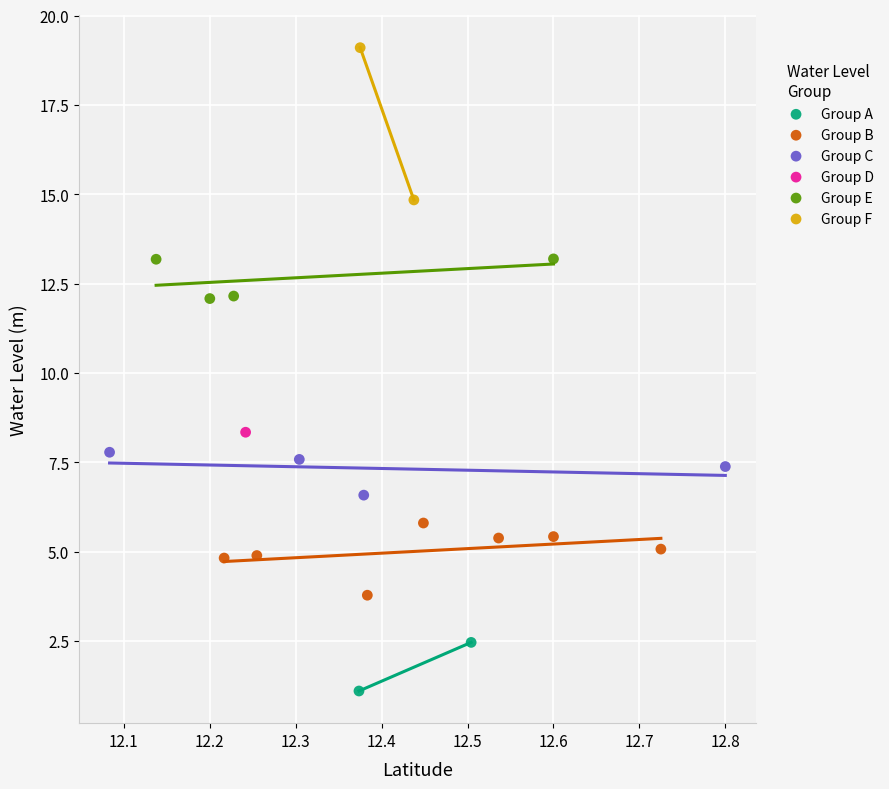

What are all the series names shown in the legend?

Group A, Group B, Group C, Group D, Group E, Group F